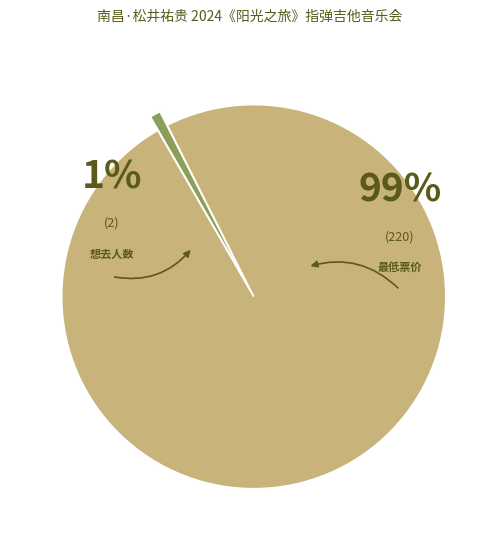

To the nearest percent, what percentage of the pie is 最低票价?

99%